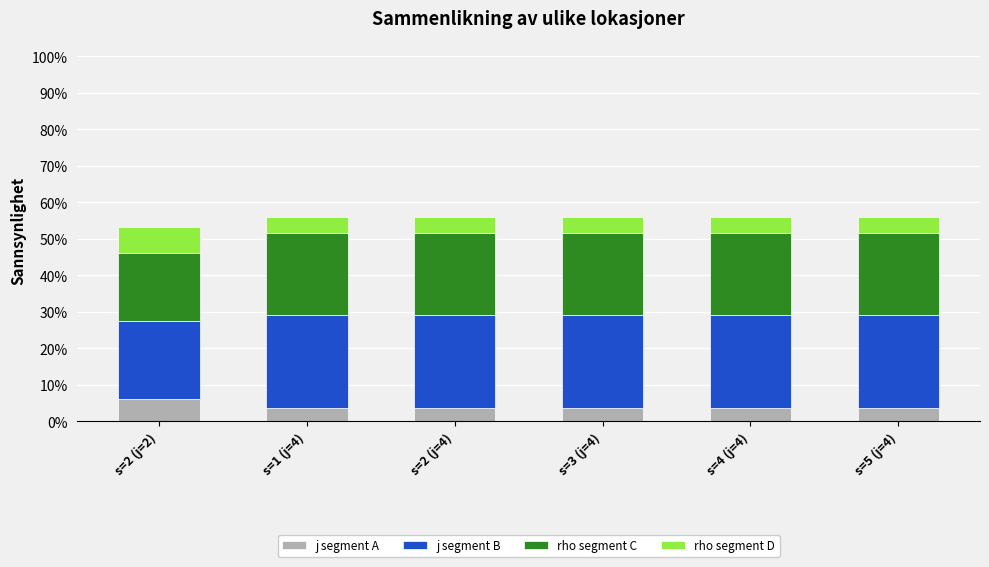

What is the total value across all series at s=1 (j=4)?

0.6